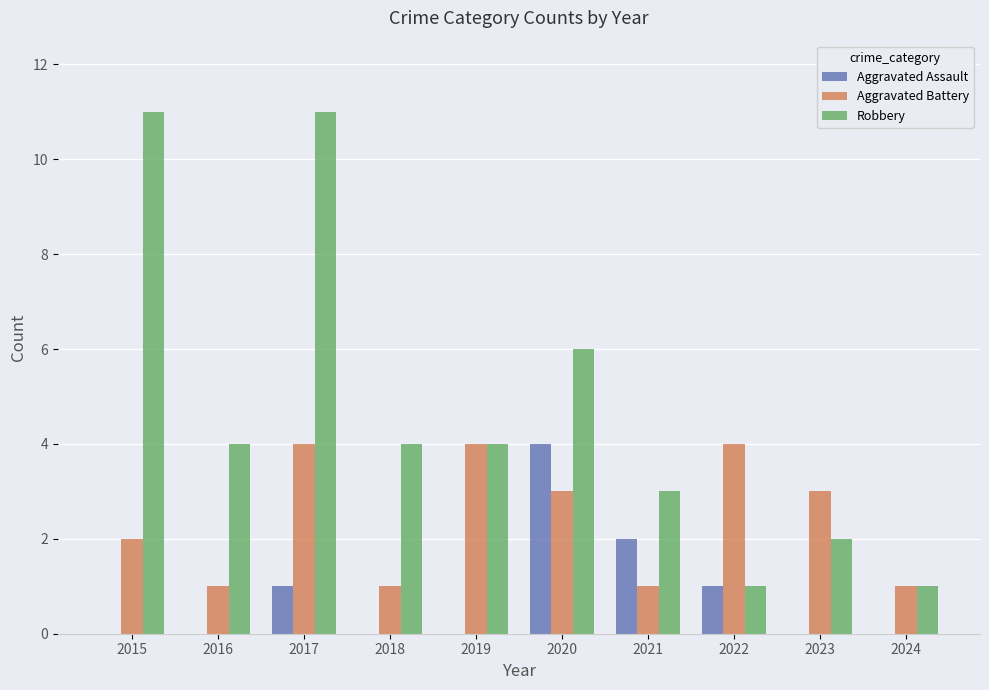

Is it true that Robbery equals 4 at 2021?

False